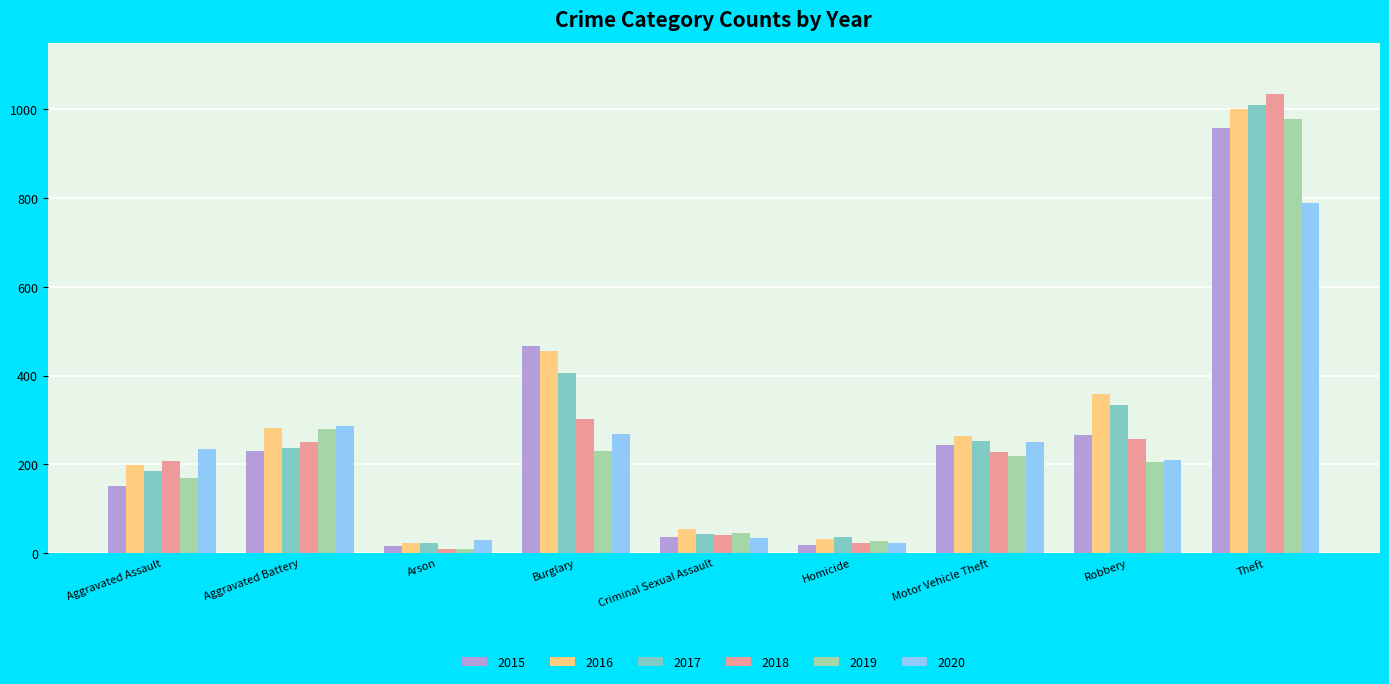

The 2016 series shows 32 at Homicide. True or false?

True